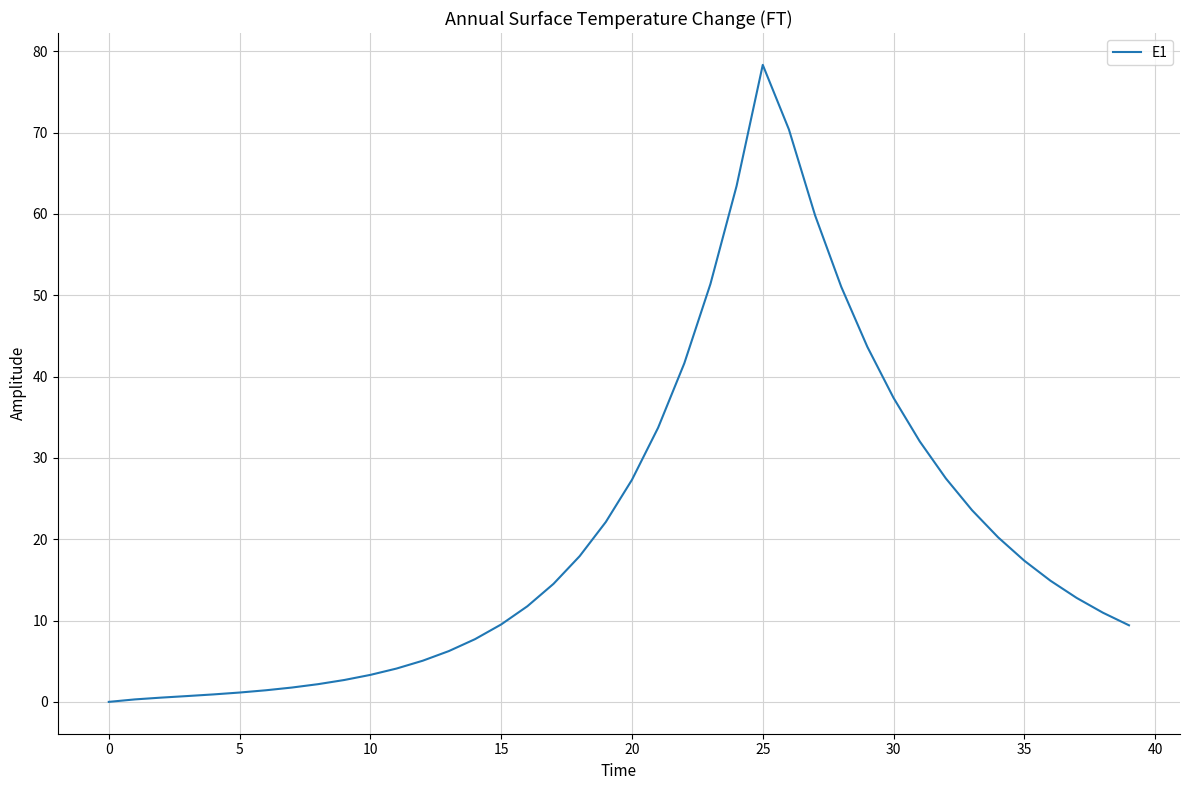

What is the greatest value displayed?

78.3